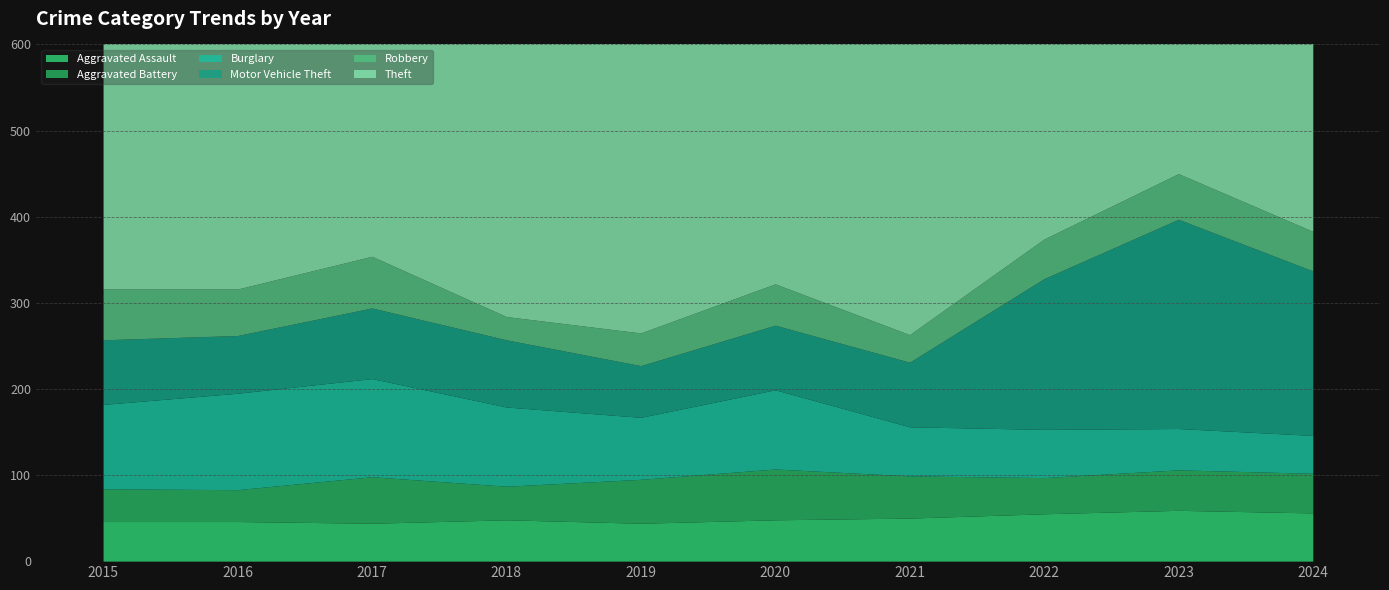

At which category does the chart reach its peak across all series?

2015